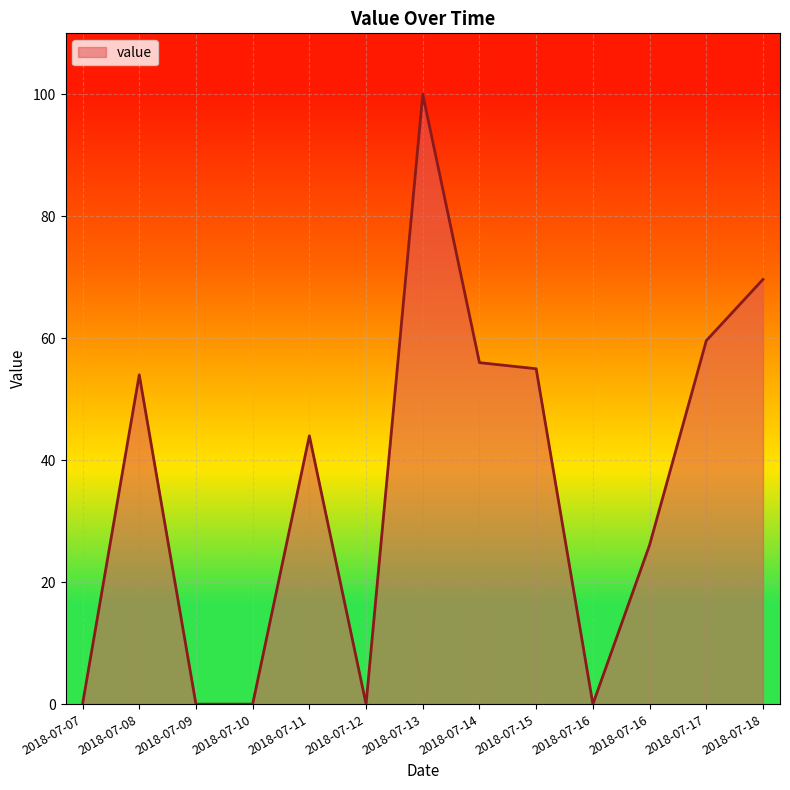

Reading left to right, extract all data points from this chart.

2018-07-07=0.0	2018-07-08=54.0	2018-07-09=0.0	2018-07-10=0.0	2018-07-11=44.0	2018-07-12=0.0	2018-07-13=100.0	2018-07-14=56.0	2018-07-15=55.0	2018-07-16=0.0	2018-07-16=26.1	2018-07-17=59.6	2018-07-18=69.7